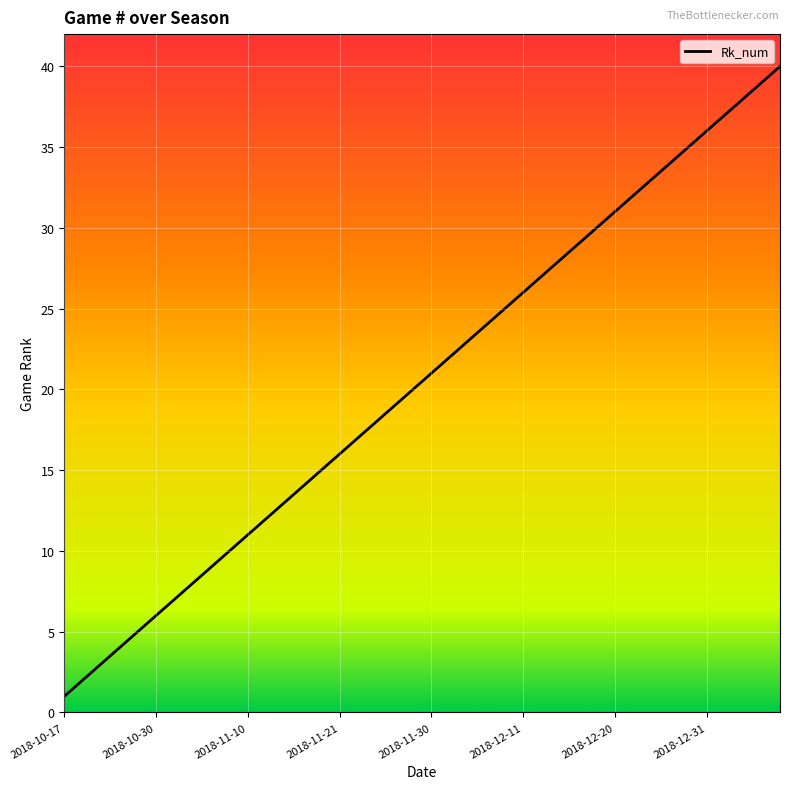

What is the difference between the maximum and minimum values?

39